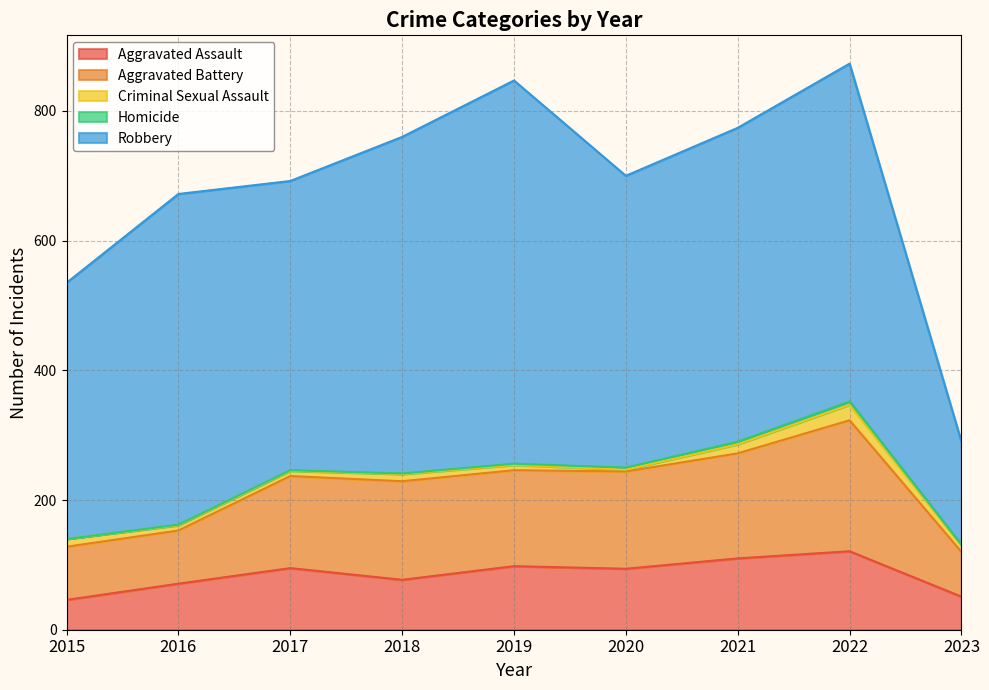

Reading left to right, extract all data points from this chart.

Aggravated Assault: 46	71	95	77	98	94	110	121	51
Aggravated Battery: 82	82	142	152	148	150	162	202	69
Criminal Sexual Assault: 12	8	8	11	8	3	14	24	10
Homicide: 0	1	1	1	2	3	4	5	1
Robbery: 395	510	446	519	591	450	484	521	159